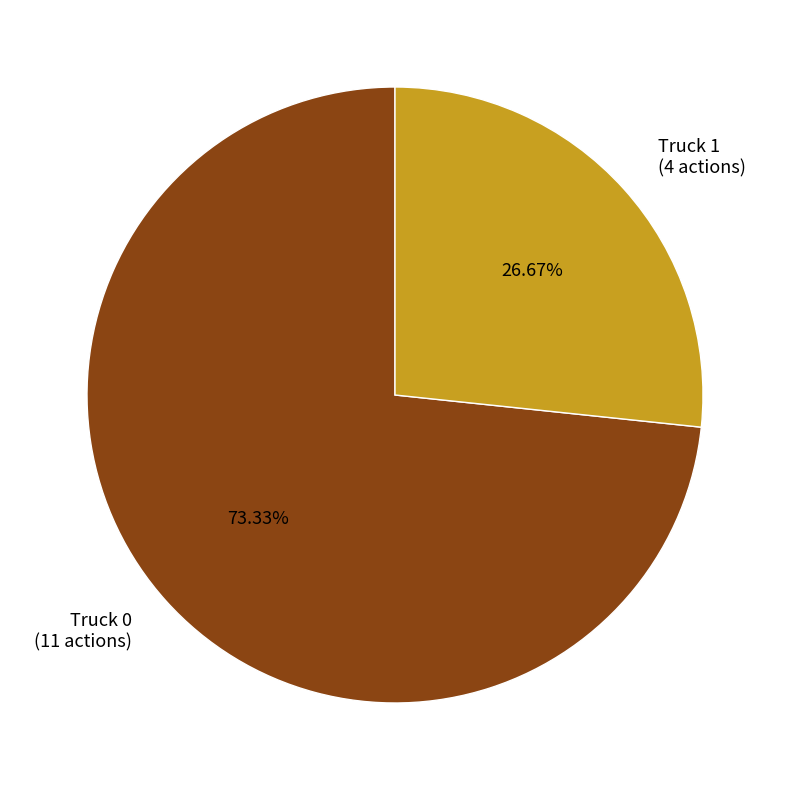

Between Truck 1 and Truck 0, which is larger?

Truck 0